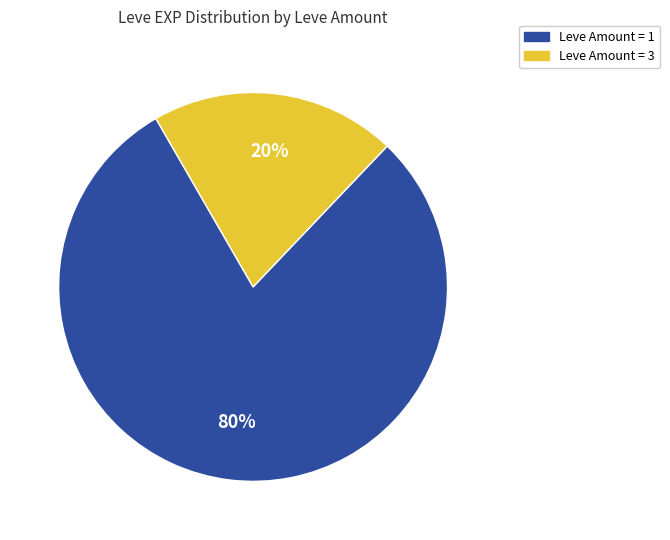

To the nearest percent, what is the average slice percentage?

50%